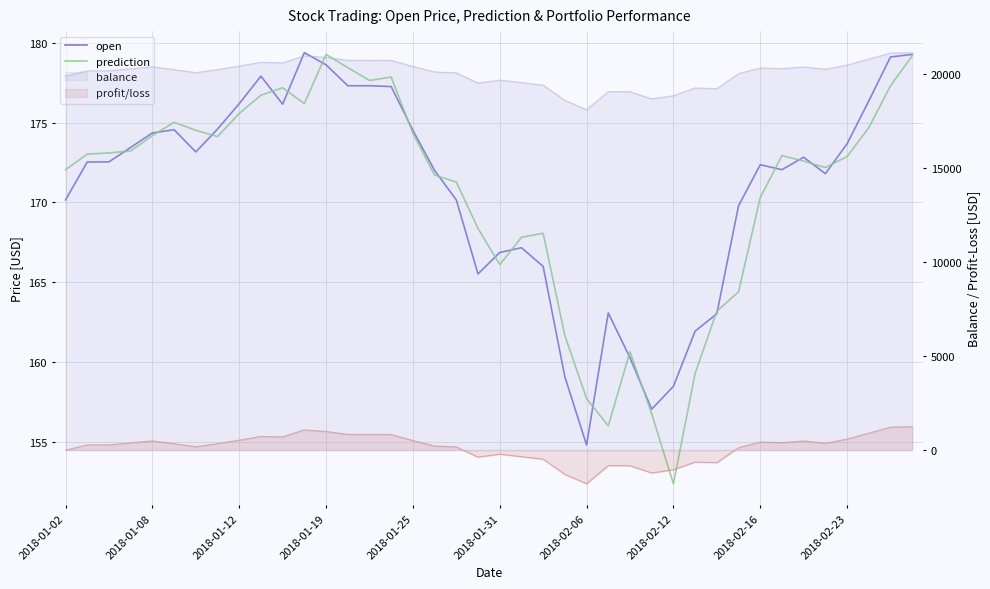

How many values in the prediction series exceed 172?

24